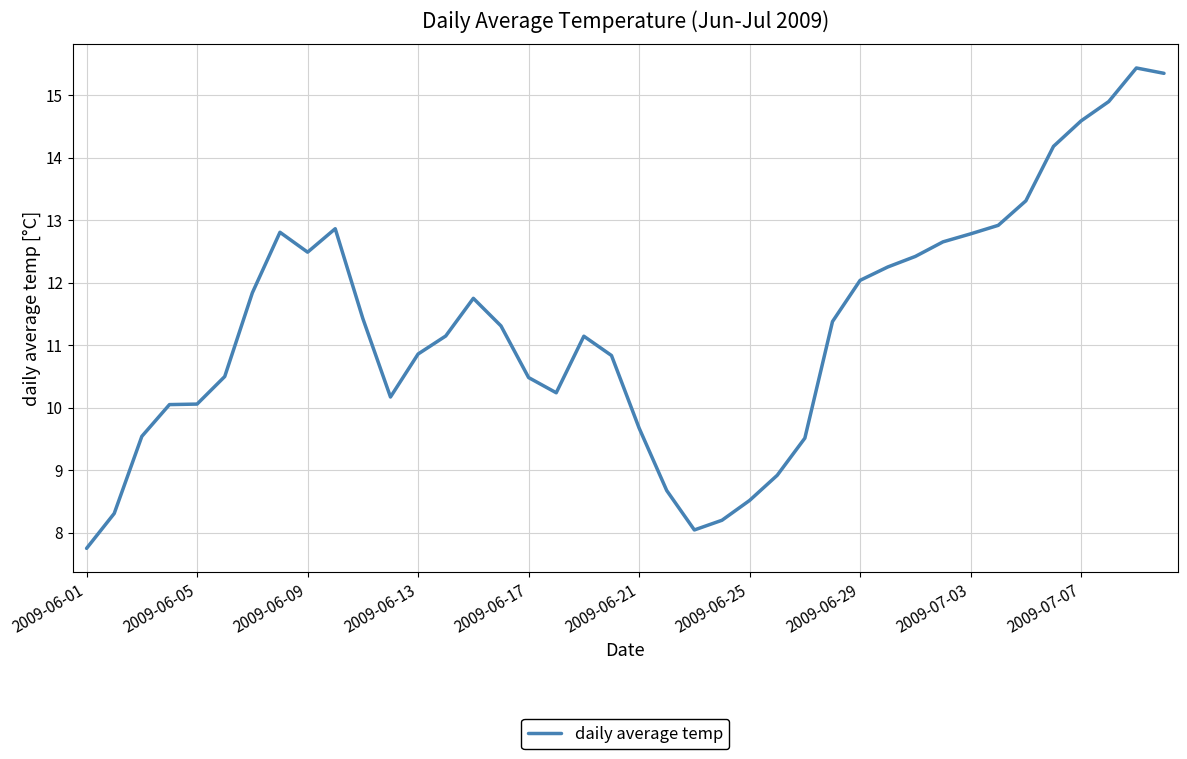

What is the minimum value shown in the chart?

7.7